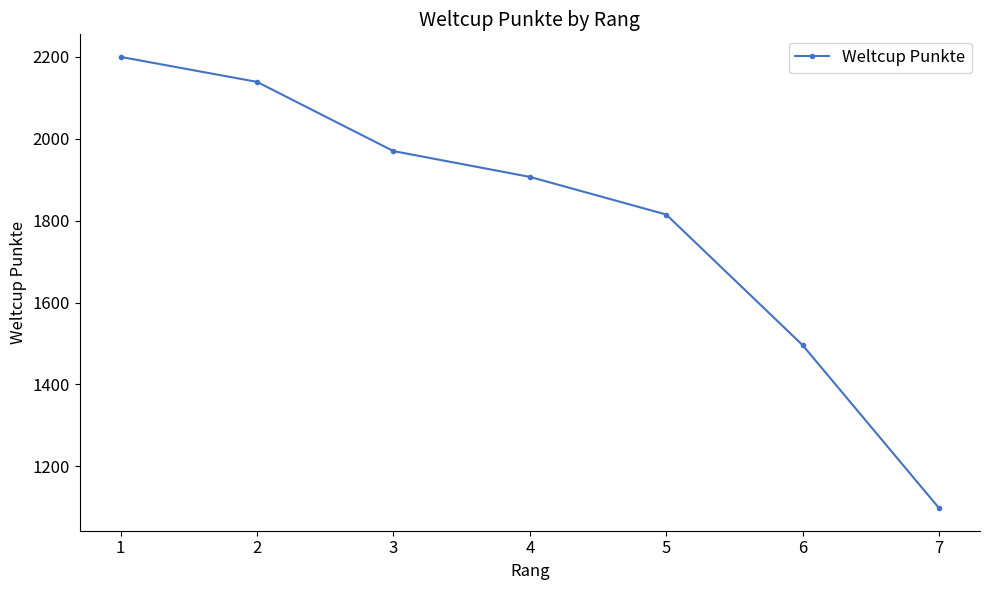

List the labels in order of value, smallest first.

7, 6, 5, 4, 3, 2, 1